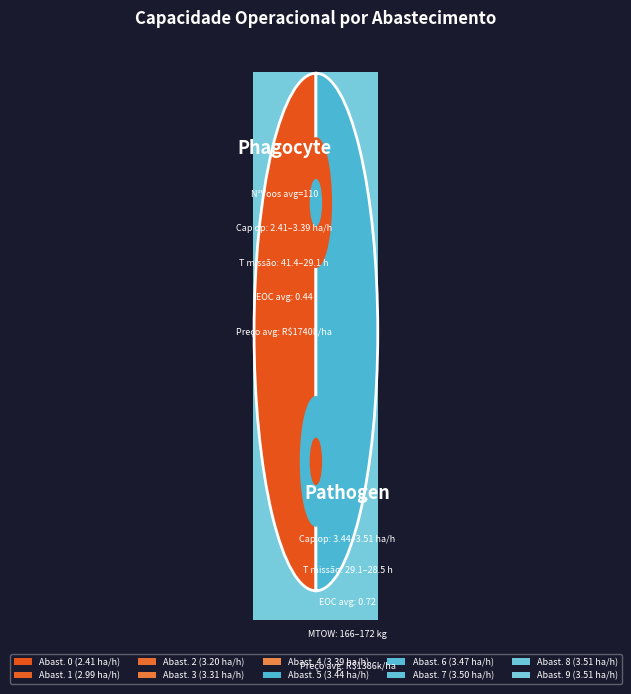

Between 9 and 5, which is larger?

9